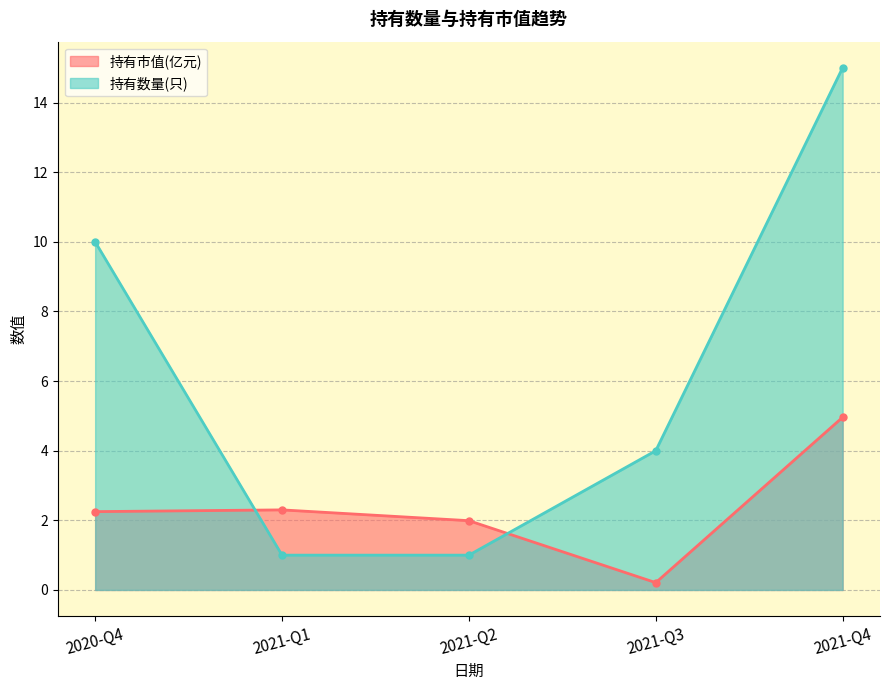

Reading right to left, transcribe all the data shown in this chart.

持有市值(亿元): 5.0	0.2	2.0	2.3	2.2
持有数量(只): 15.0	4.0	1.0	1.0	10.0